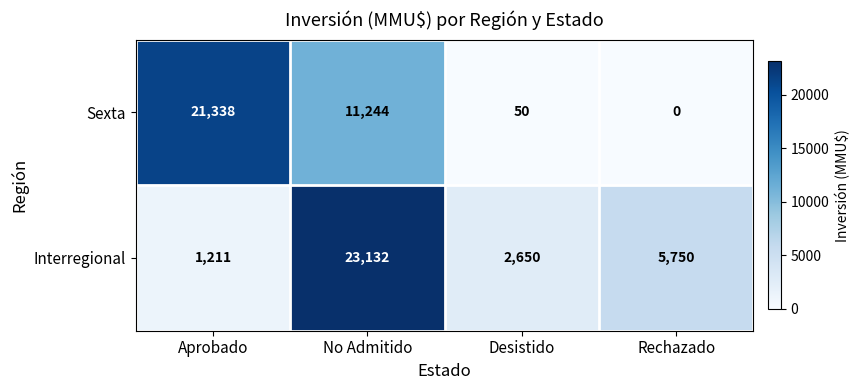

The Sexta series shows 21338 at Aprobado. True or false?

True